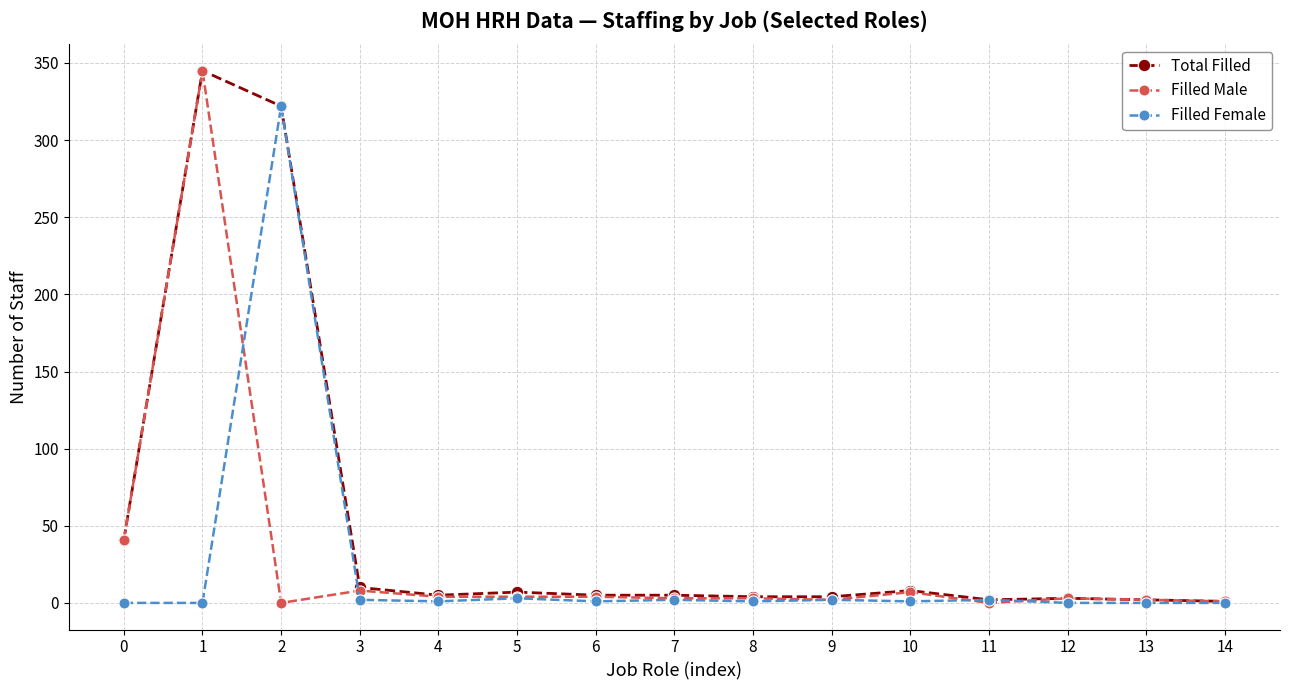

Count the number of data series in this chart.

3